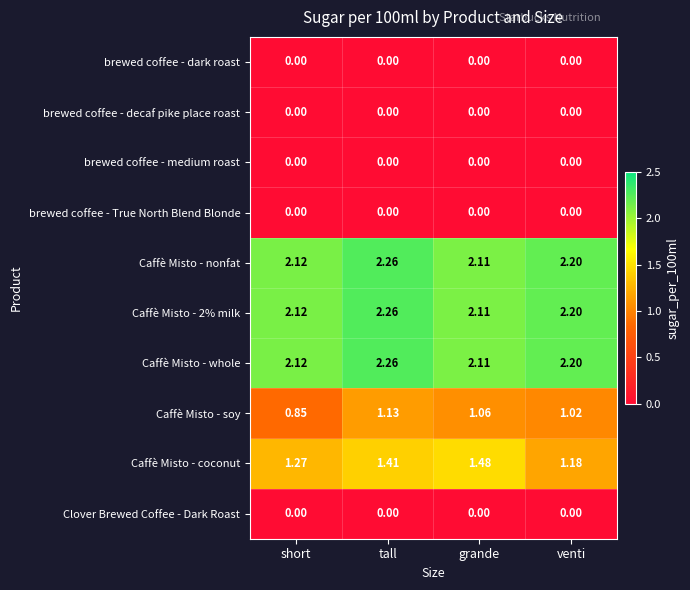

Where is Caffè Misto - whole nearest to the value 2?

grande